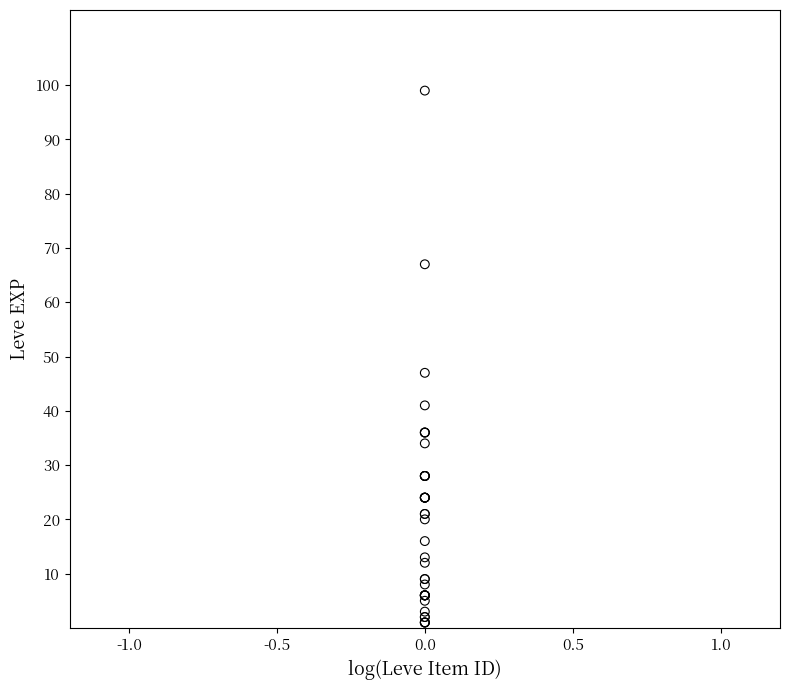

What Y value in the scatter plot is closest to 50?

47